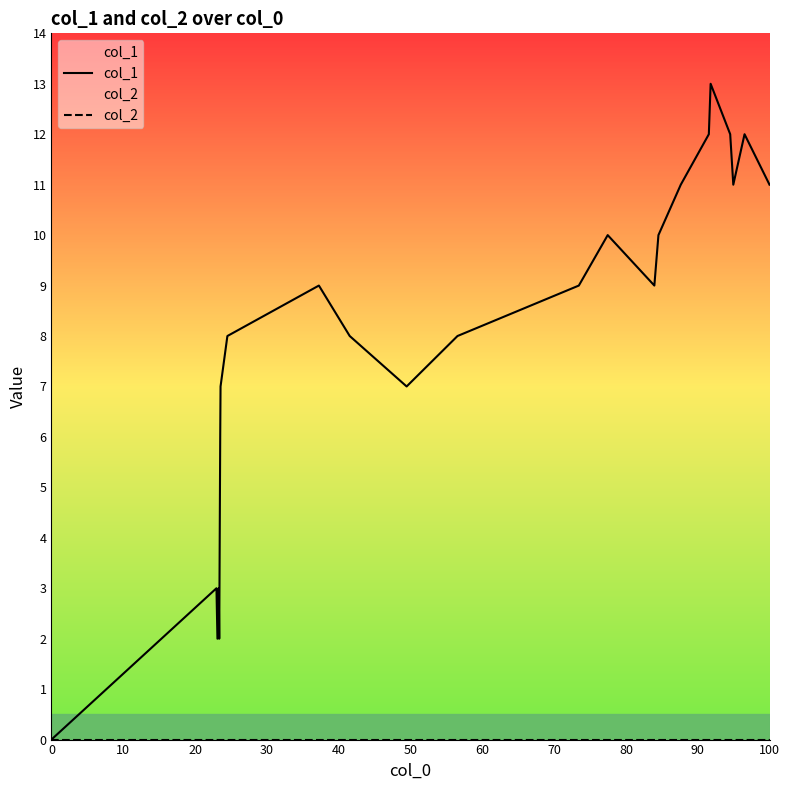

In col_1, how many points are lower than both neighbors (excluding endpoints)?

5